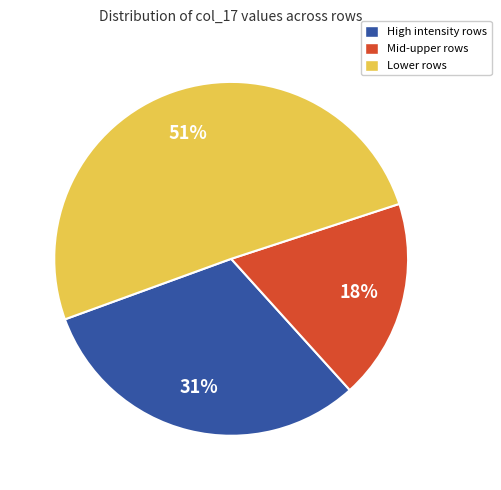

Between Lower rows and High intensity rows, which is larger?

Lower rows